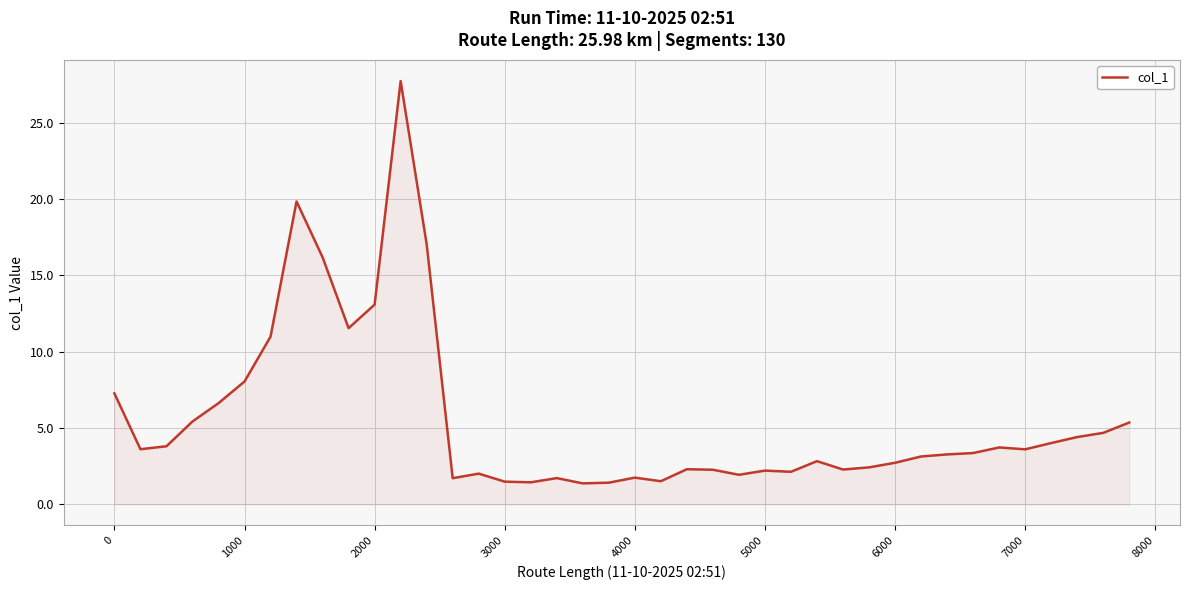

What is the difference between the maximum and minimum values?

26.4